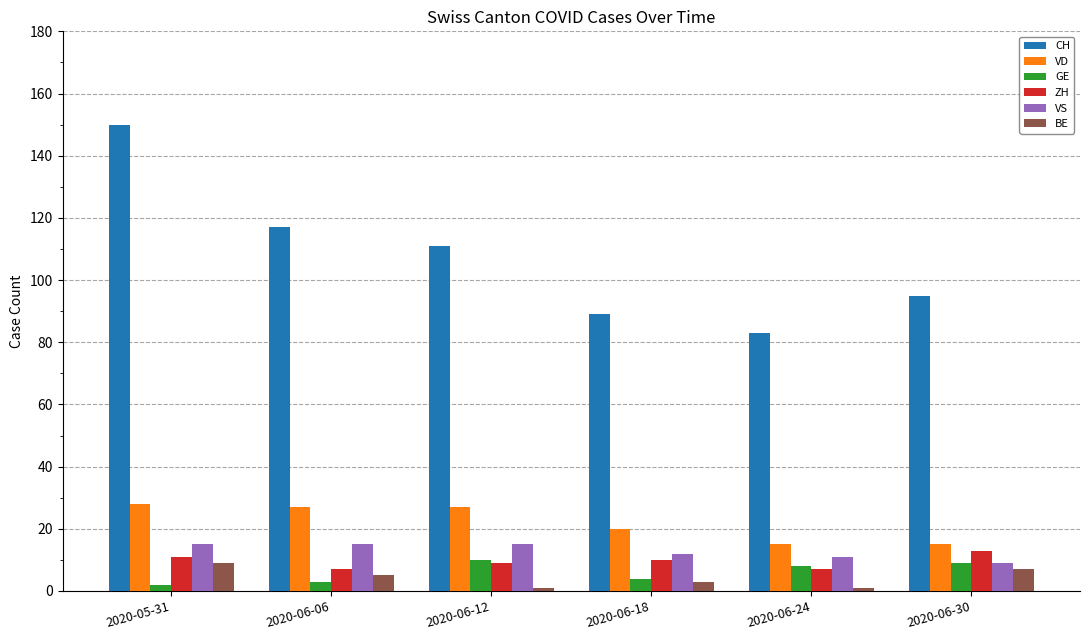

How many groups of bars are there?

6